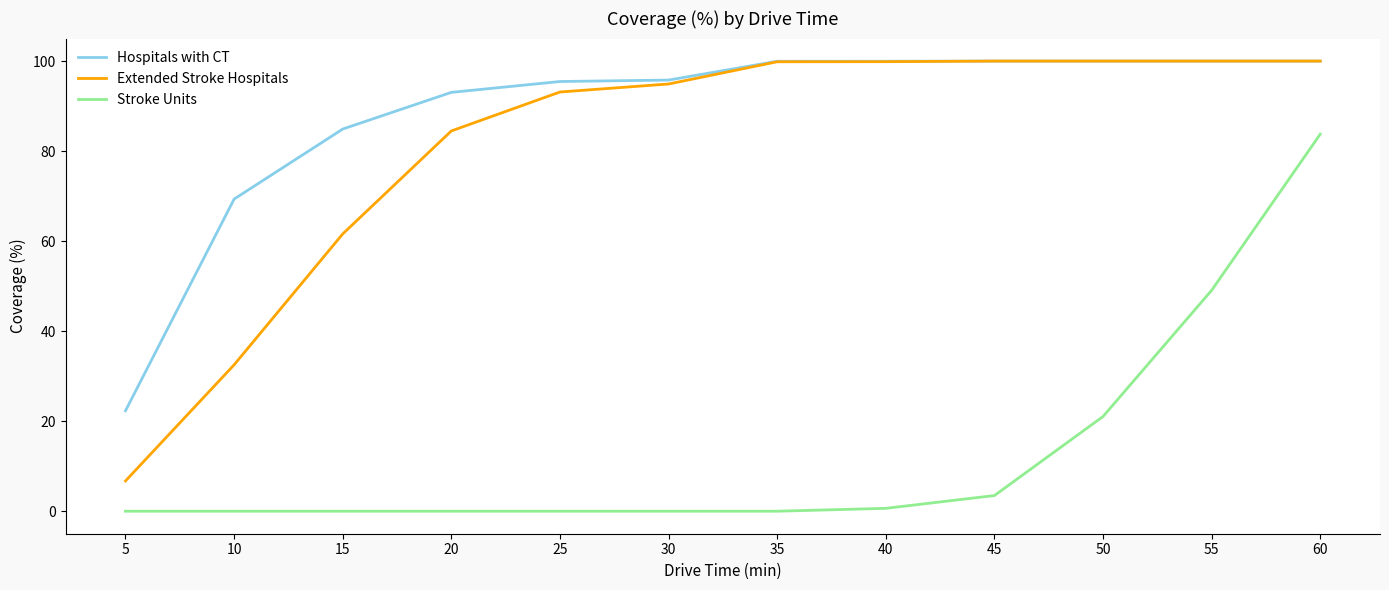

At which category is the sum across all series the highest?

60